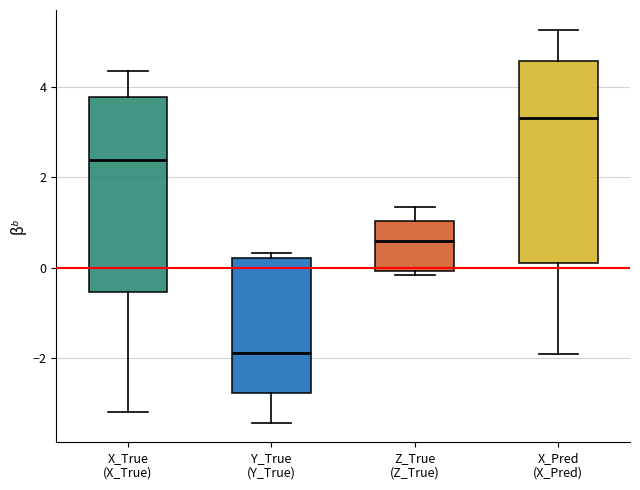

Reading left to right, transcribe this box plot: for each box, give where its median line is, the range the box spans, and where its two whiskers end, as read against the y-axis. The values are not printed on the chart, so give them approximately, as read against the axis.

X_True (X_True): median 2.4, box -0.6 to 3.8, whiskers -3.2 to 4.4
Y_True (Y_True): median -1.8, box -2.8 to 0.2, whiskers -3.4 to 0.4
Z_True (Z_True): median 0.6, box 0.0 to 1.0, whiskers -0.2 to 1.4
X_Pred (X_Pred): median 3.4, box 0.2 to 4.6, whiskers -2.0 to 5.2